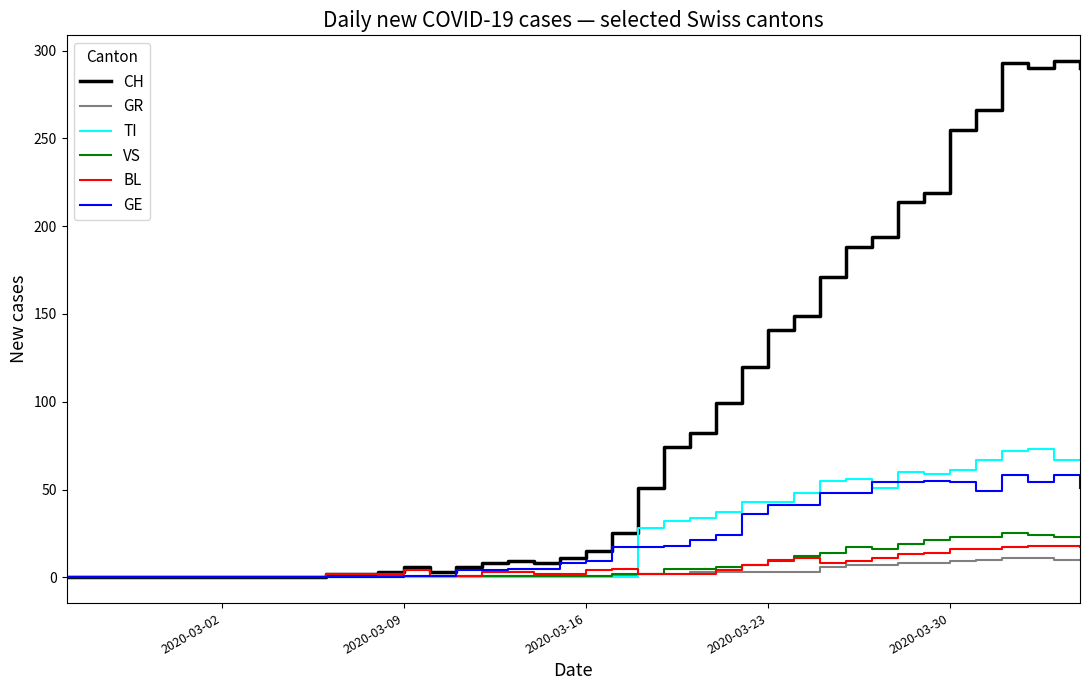

Which series has the largest range (max minus min)?

CH